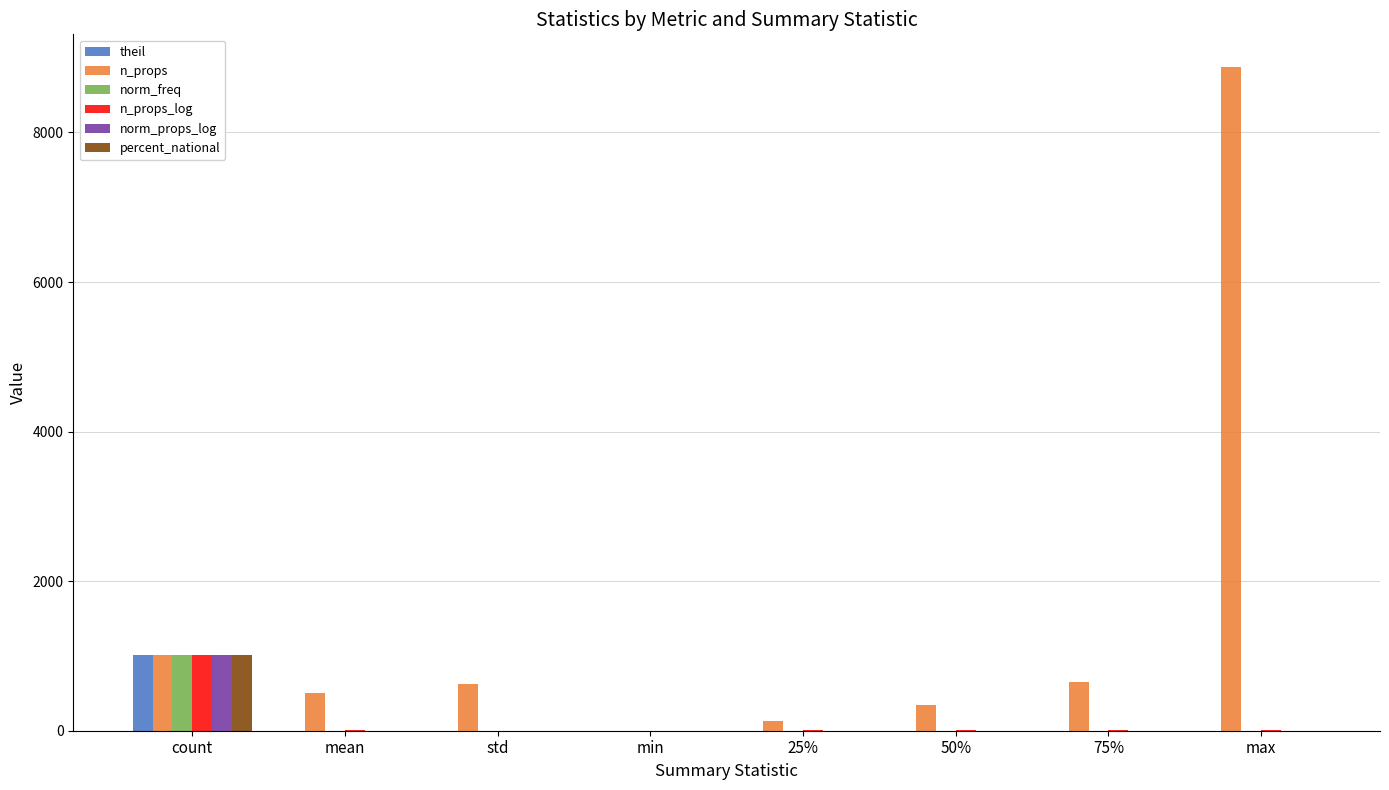

Which label corresponds to the largest value in the chart?

max